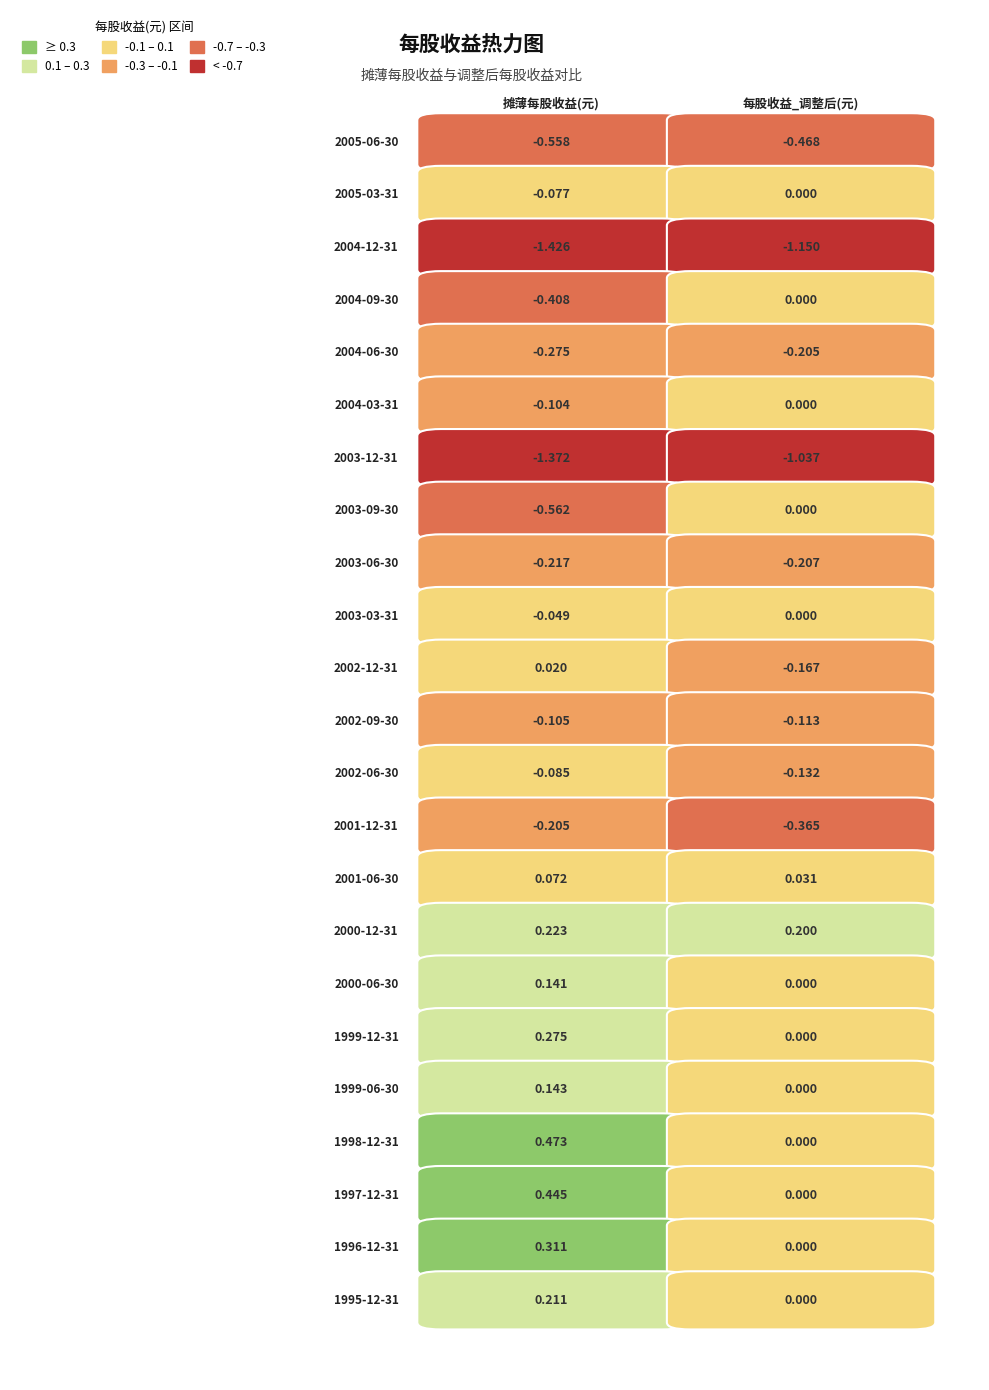

At 0, list the series in order from largest to smallest.

1998-12-31, 1997-12-31, 1996-12-31, 1999-12-31, 2000-12-31, 1995-12-31, 1999-06-30, 2000-06-30, 2001-06-30, 2002-12-31, 2003-03-31, 2005-03-31, 2002-06-30, 2004-03-31, 2002-09-30, 2001-12-31, 2003-06-30, 2004-06-30, 2004-09-30, 2005-06-30, 2003-09-30, 2003-12-31, 2004-12-31